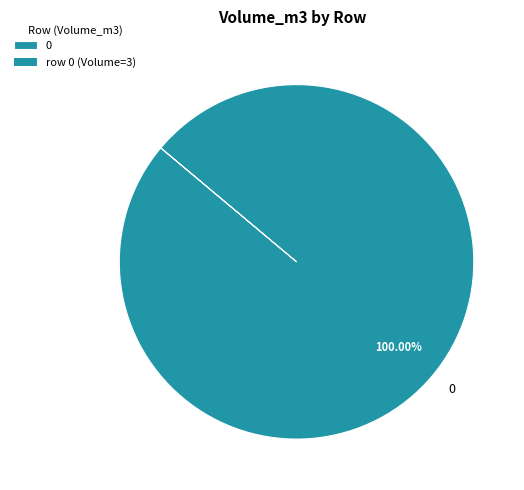

Is there a majority slice in this chart?

Yes